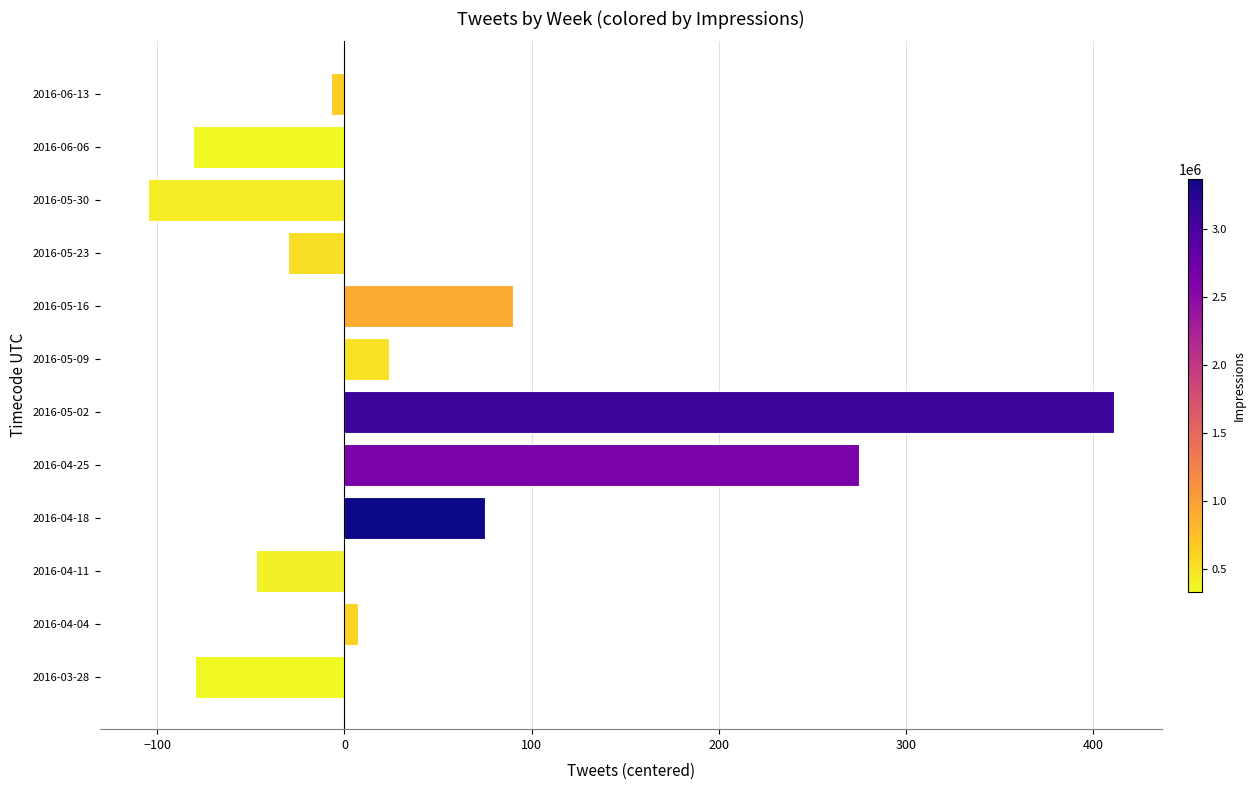

What is the smallest value displayed?

-105